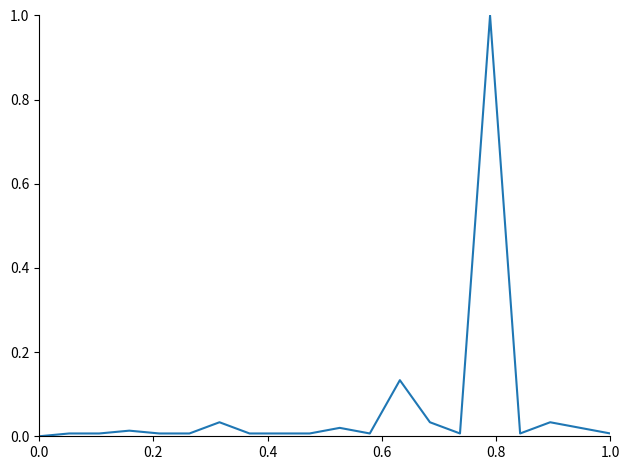

What is the difference between the maximum and minimum values?

1.0